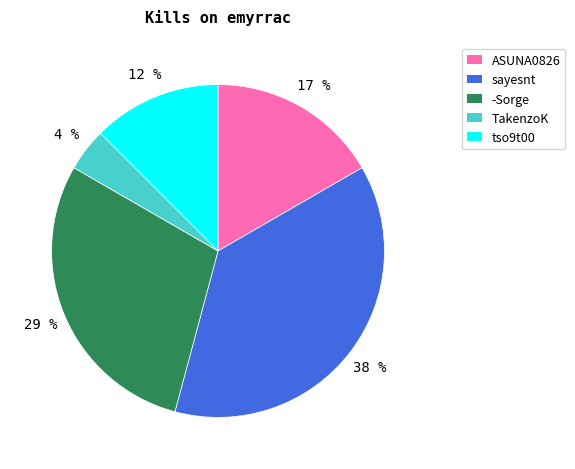

Count the number of slices in the pie.

5